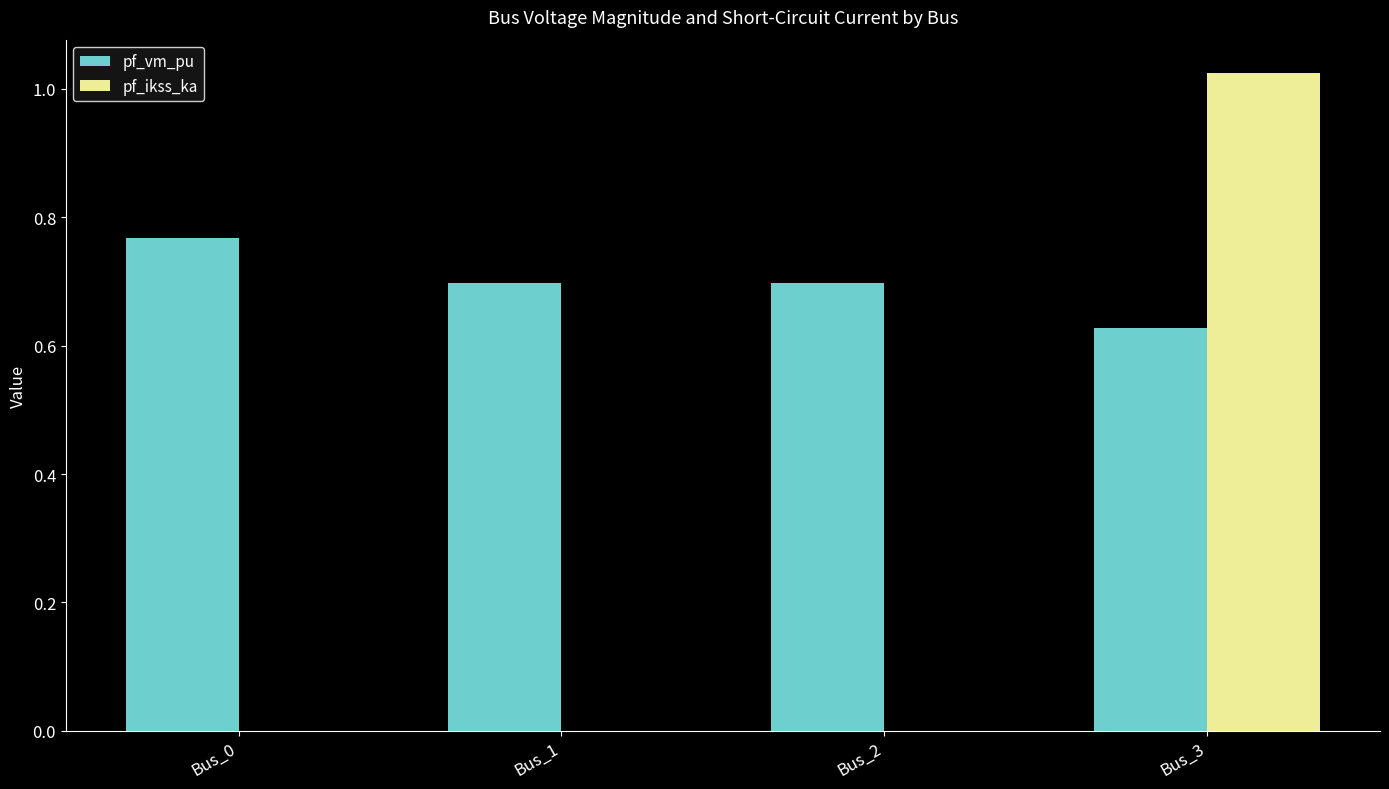

At which label does pf_vm_pu reach its peak?

Bus_0